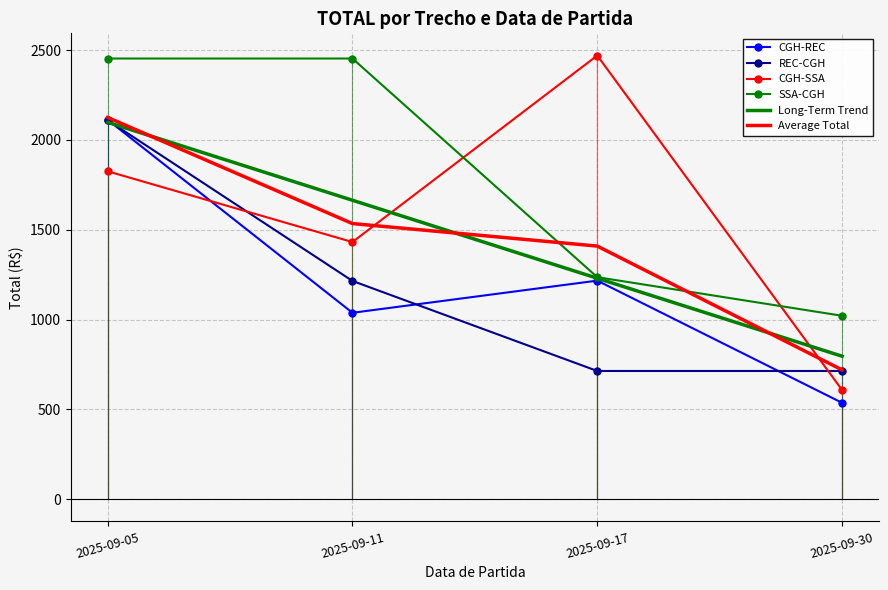

Between which two adjacent categories do Long-Term Trend and CGH-SSA first intersect?

2025-09-11 and 2025-09-17